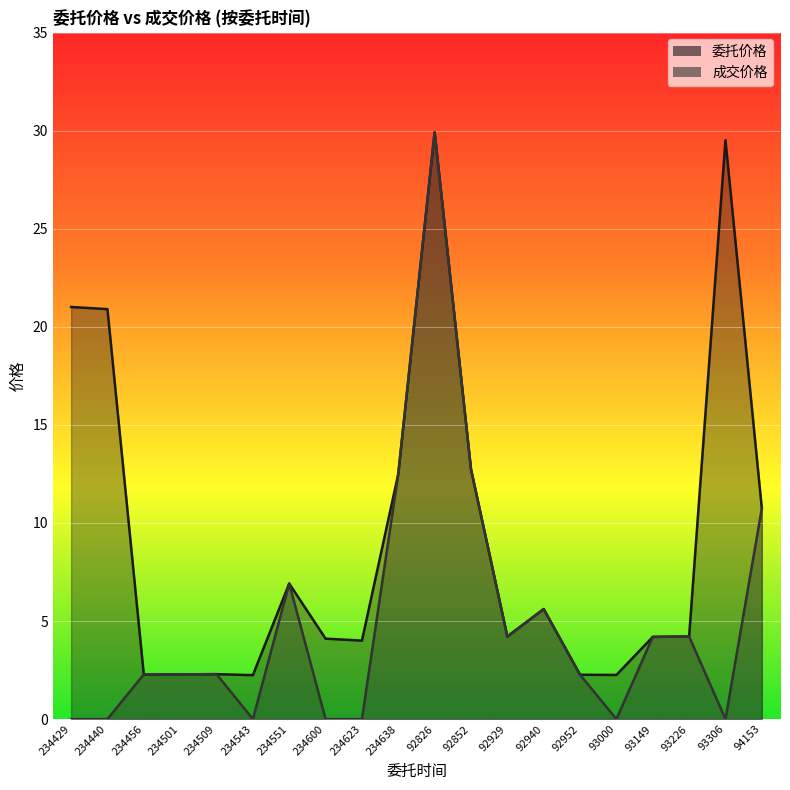

Reading left to right, list all the values displayed in this chart.

委托价格: 234429=21.0	234440=20.9	234456=2.3	234501=2.3	234509=2.3	234543=2.2	234551=6.9	234600=4.1	234623=4.0	234638=12.5	92826=29.9	92852=12.7	92929=4.2	92940=5.6	92952=2.3	93000=2.2	93149=4.2	93226=4.2	93306=29.5	94153=10.7
成交价格: 234429=0.0	234440=0.0	234456=2.3	234501=2.3	234509=2.3	234543=0.0	234551=6.9	234600=0.0	234623=0.0	234638=12.5	92826=29.9	92852=12.7	92929=4.2	92940=5.6	92952=2.3	93000=0.0	93149=4.2	93226=4.2	93306=0.0	94153=10.7